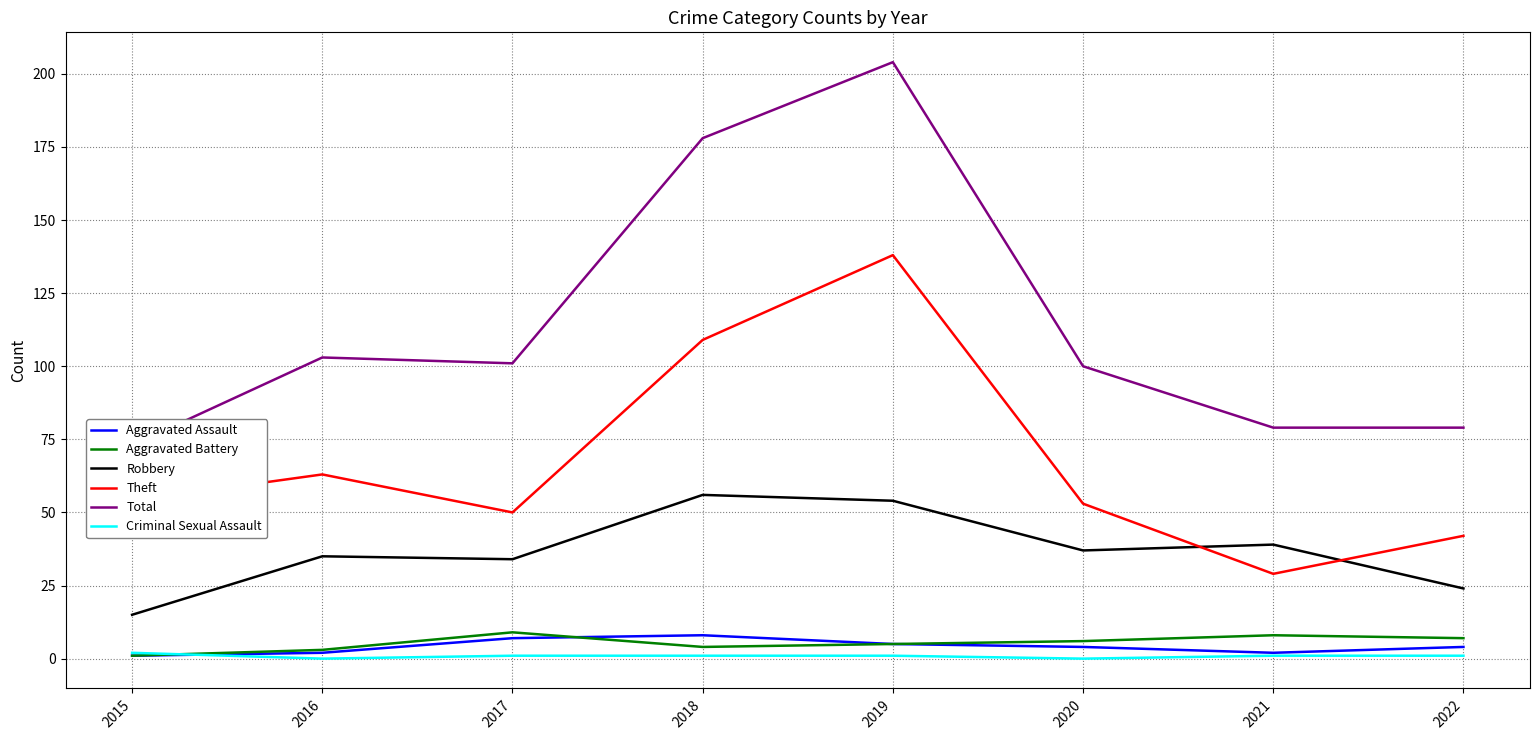

What is the difference between the second highest and second lowest values in the Criminal Sexual Assault series?

1